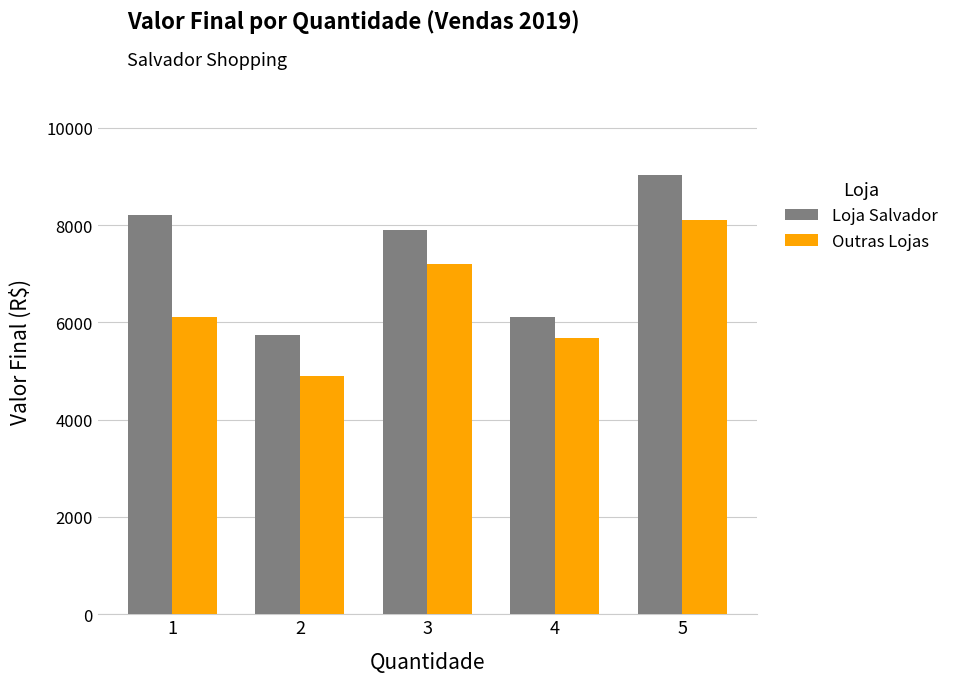

Is the value of Outras Lojas at 5 greater than the value of Loja Salvador at 4?

Yes